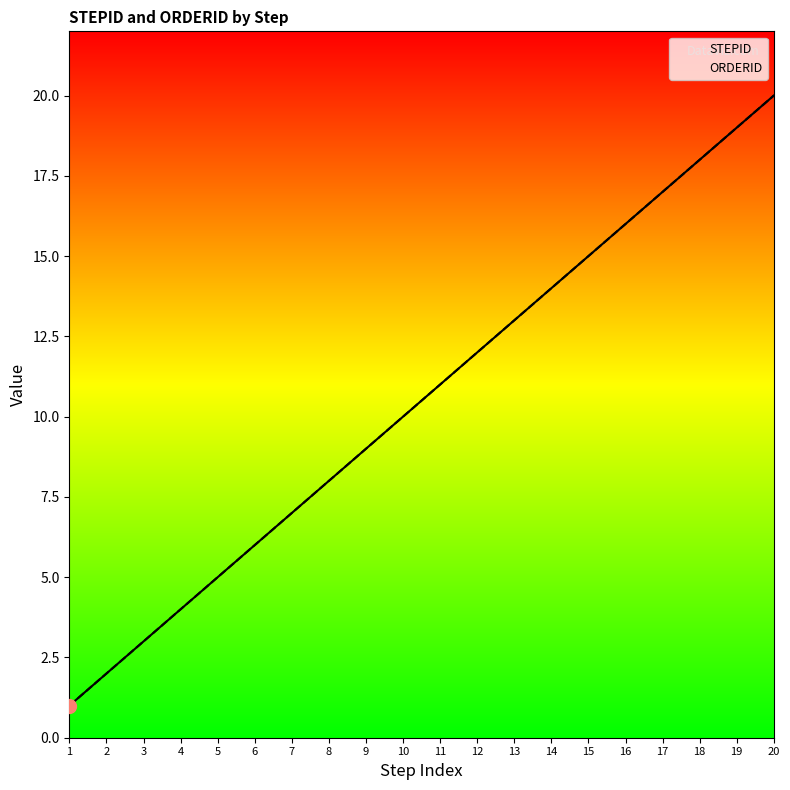

List the series in order of their peak value, lowest first.

STEPID, ORDERID